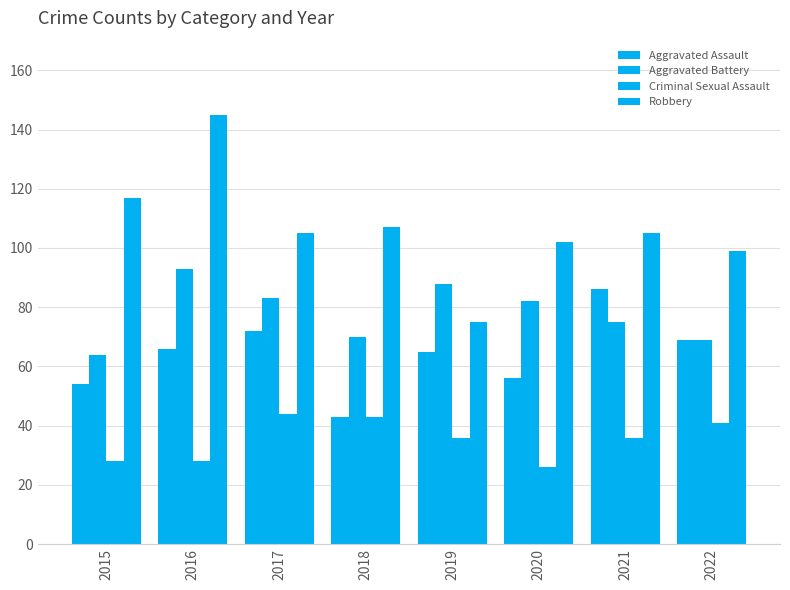

Are the bars horizontal?

No